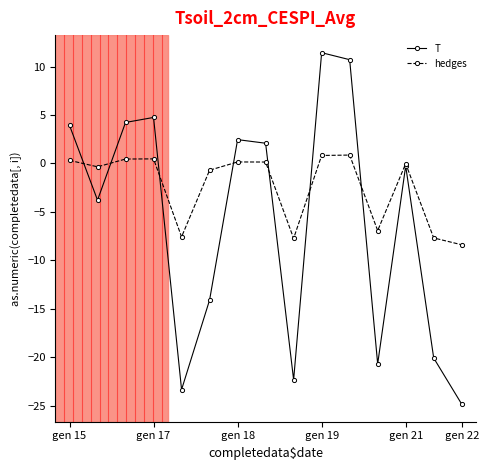

Which series has the largest total across all categories?

hedges